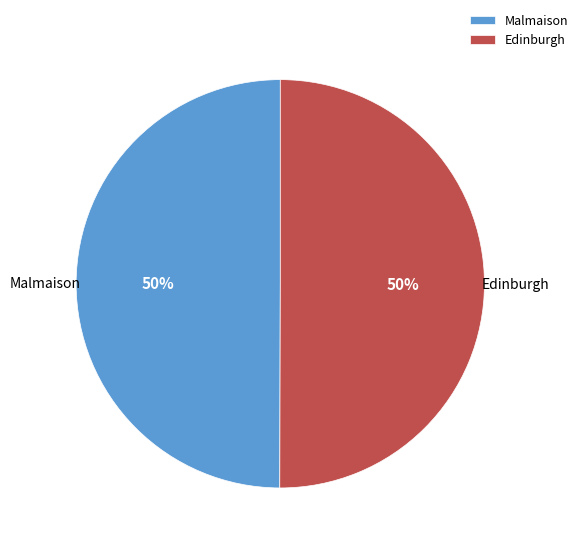

Approximately how many times larger is the value at Edinburgh compared to Malmaison?

1.0